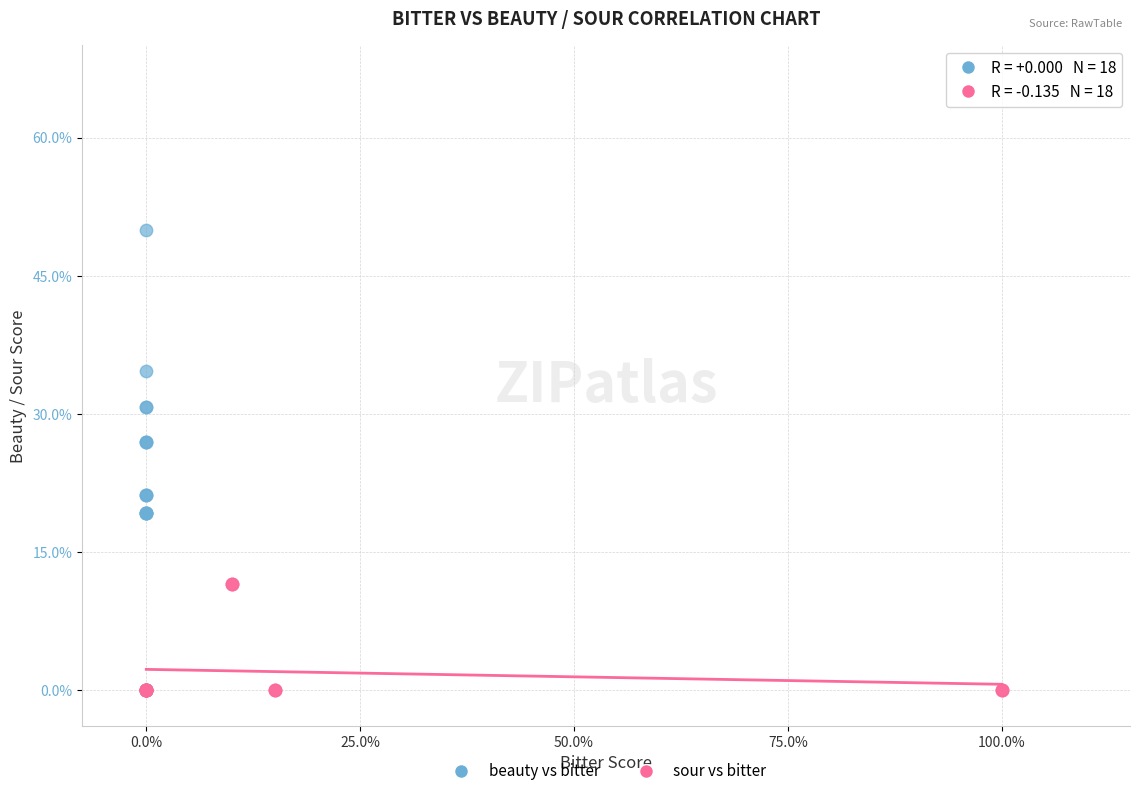

What are all the series names shown in the legend?

beauty vs bitter, sour vs bitter